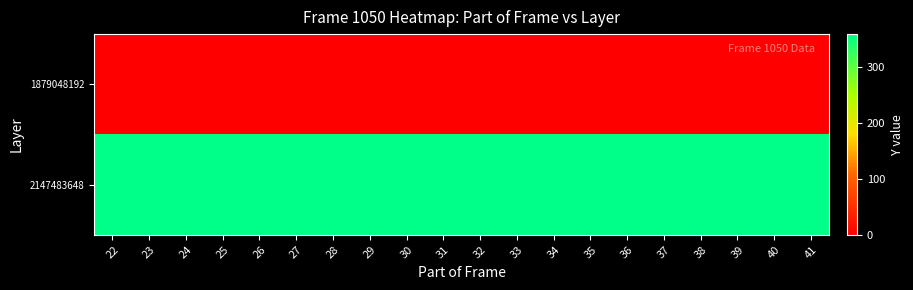

At which category is the sum across all series the highest?

22